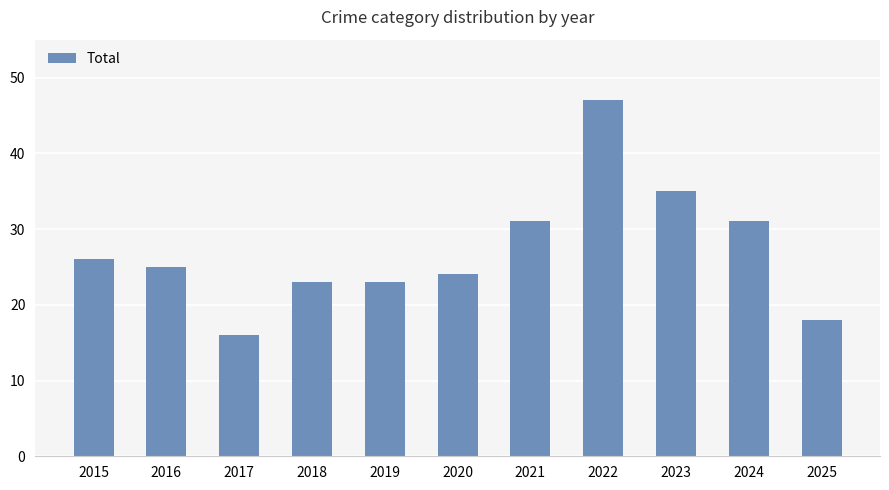

The value at 2018 is 8. True or false?

False